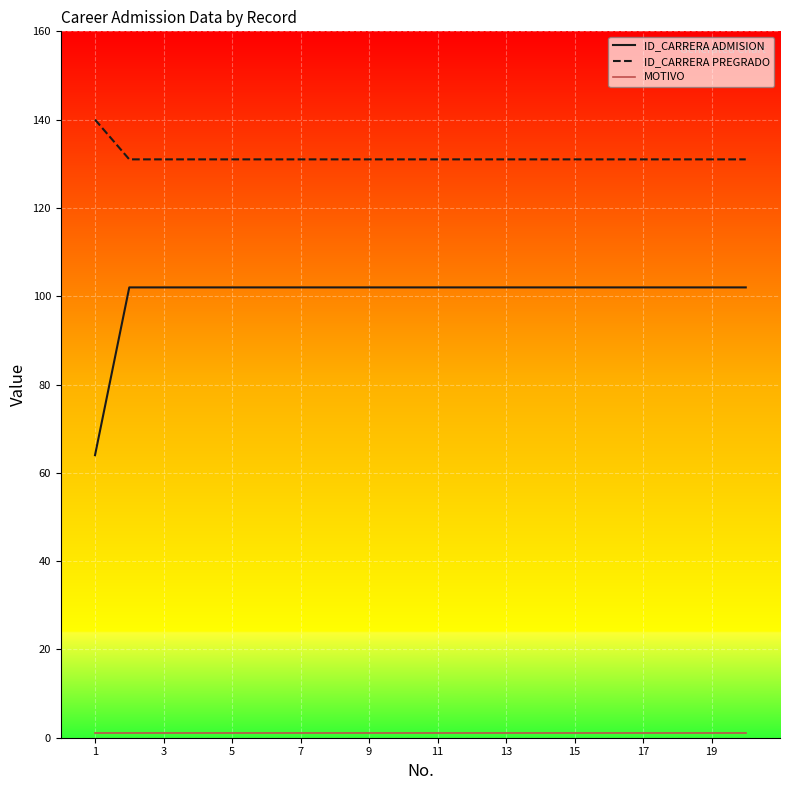

What is the maximum value shown in the chart?

140